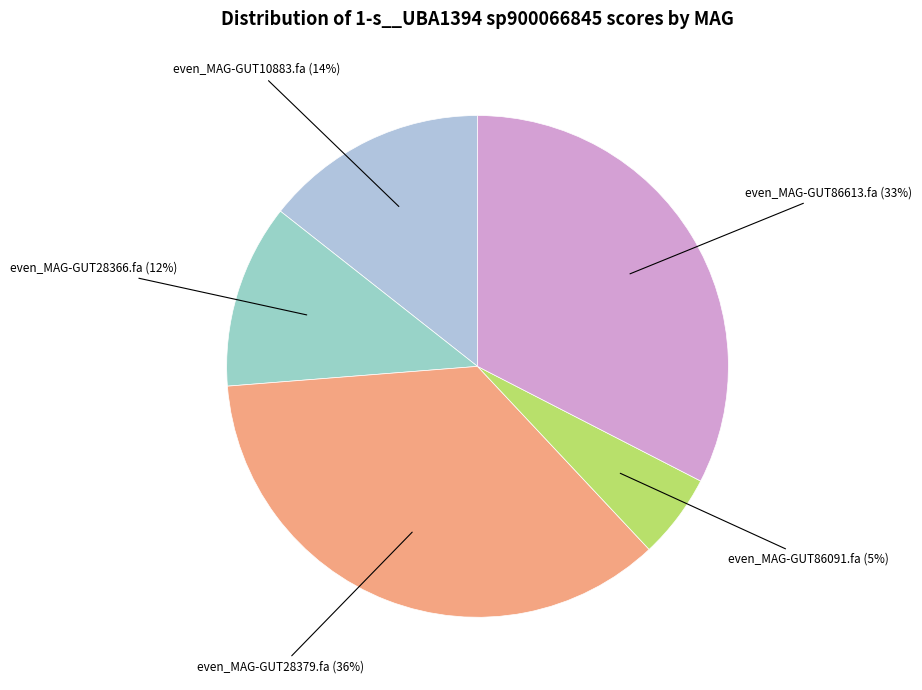

Between even_MAG-GUT28379.fa and even_MAG-GUT86091.fa, which is larger?

even_MAG-GUT28379.fa